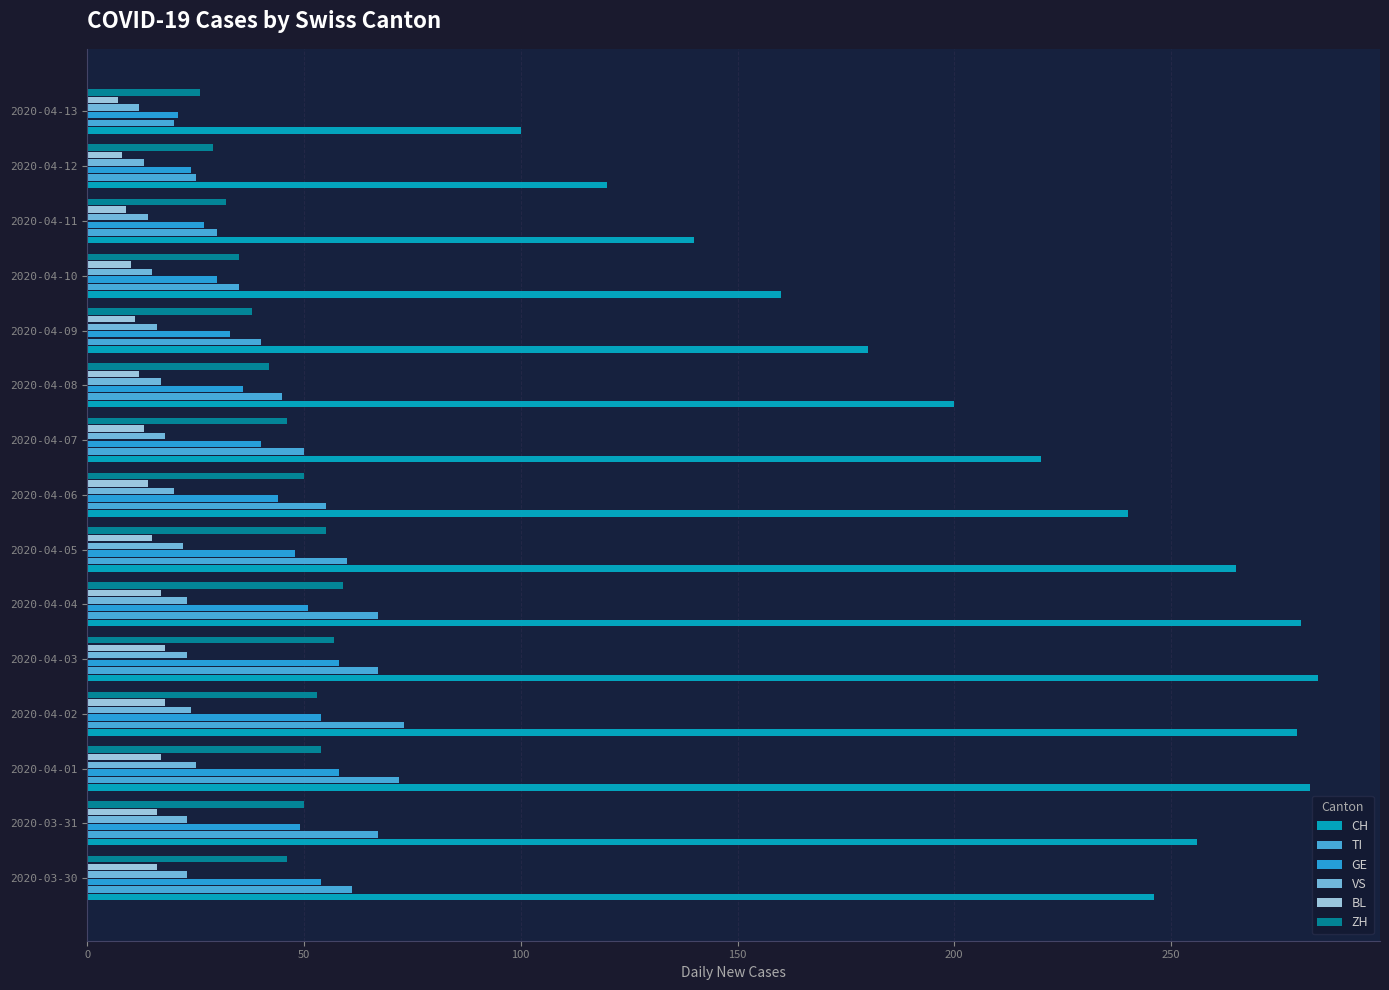

Is the value of ZH at 2020-04-10 greater than the value of VS at 2020-04-07?

Yes